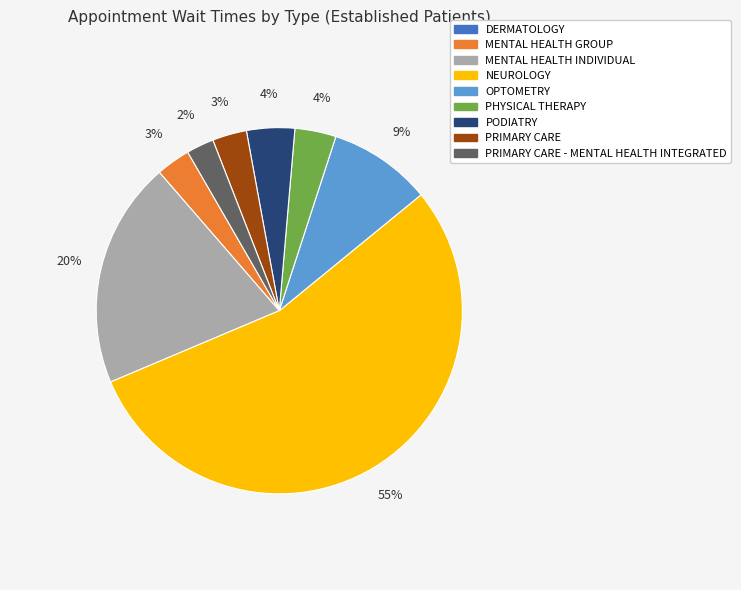

Does NEUROLOGY account for over 50% of the chart?

Yes